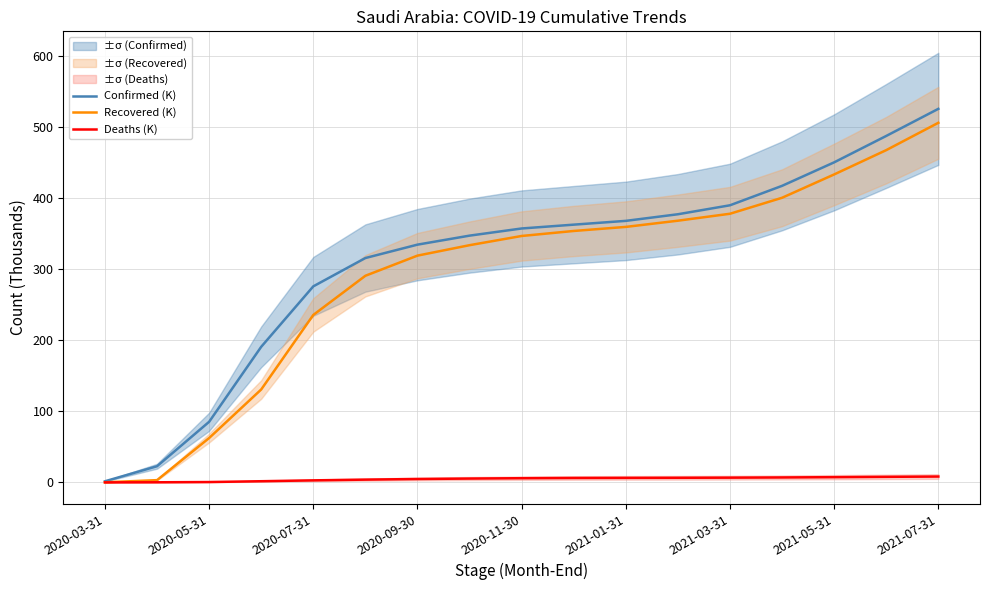

Which category has the lowest value in the Confirmed (K) series?

2020-03-31